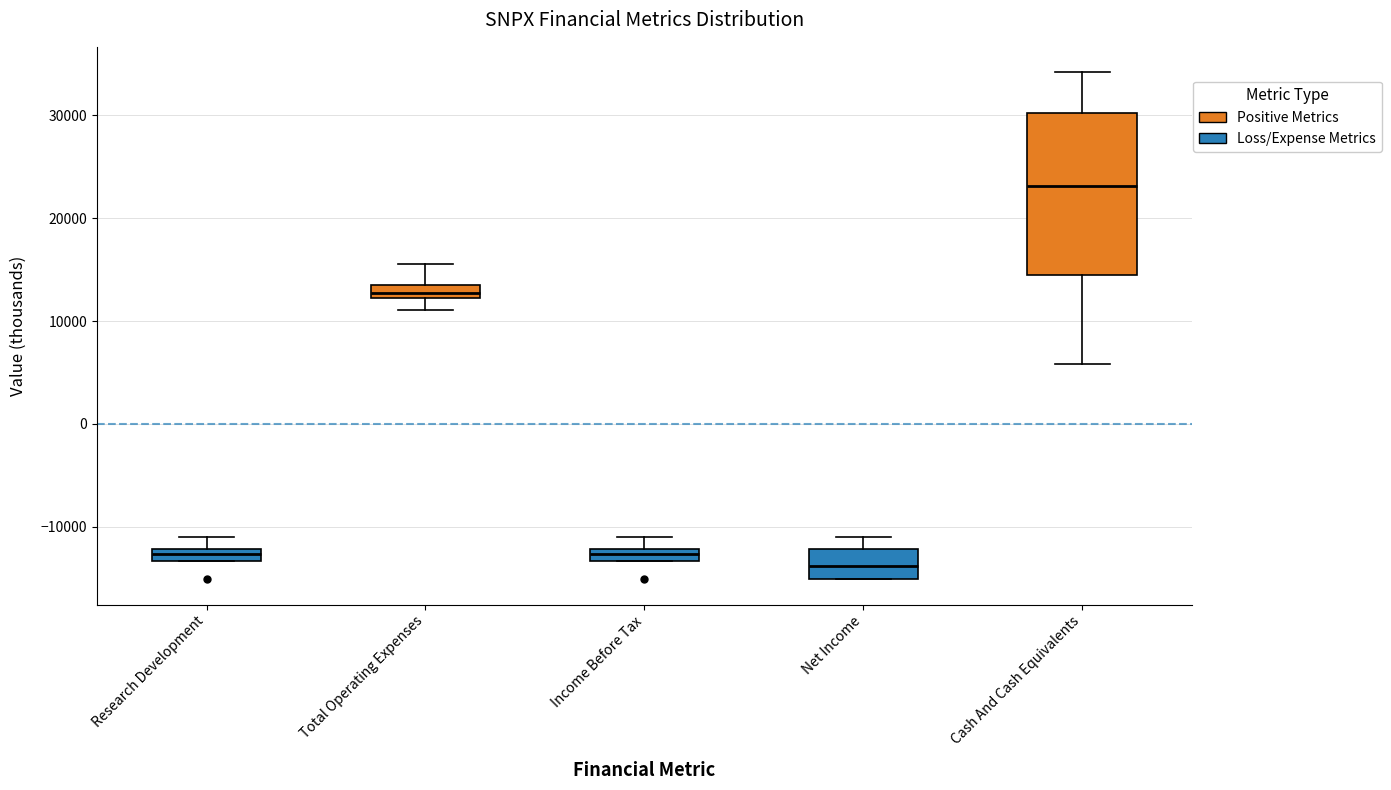

Which box has the lowest median line?

Net Income